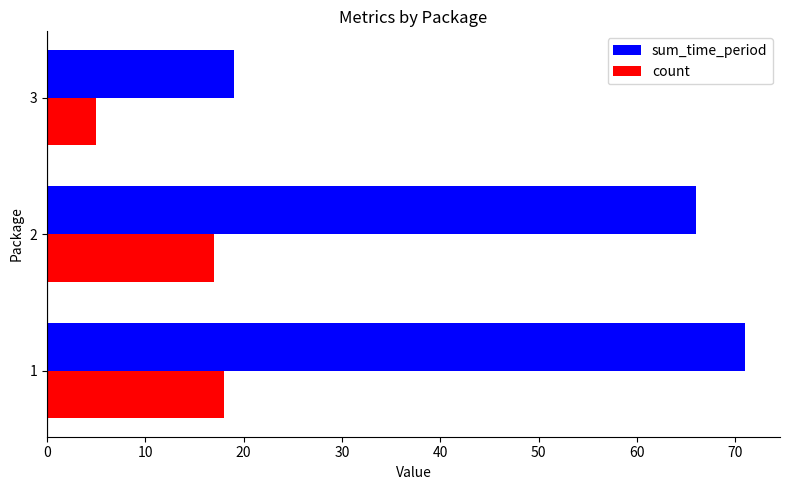

Which category has the lowest value across all series?

3